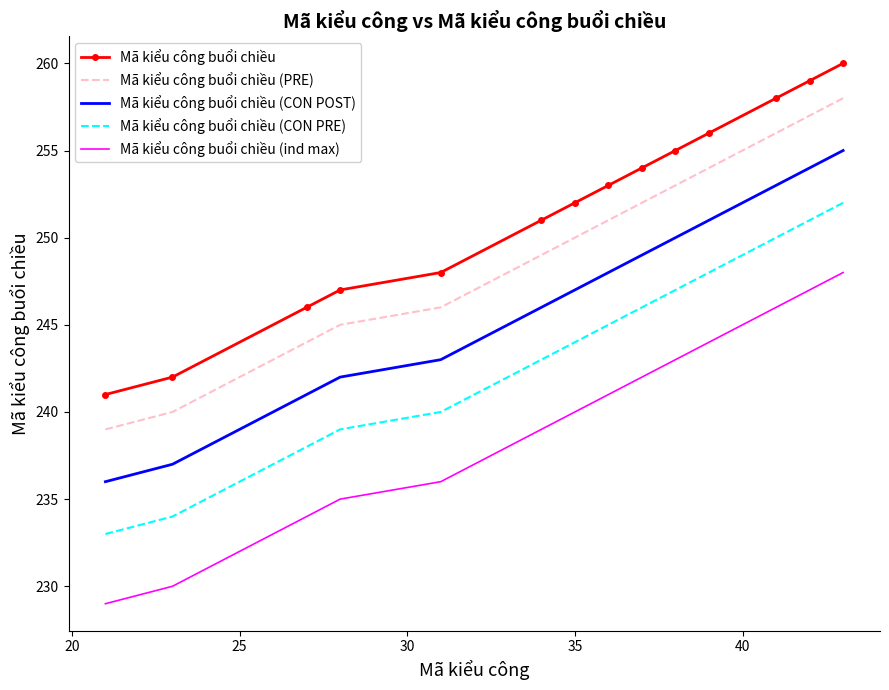

What is the difference between the maximum and minimum values in the Mã kiểu công buổi chiều (CON PRE) series?

19